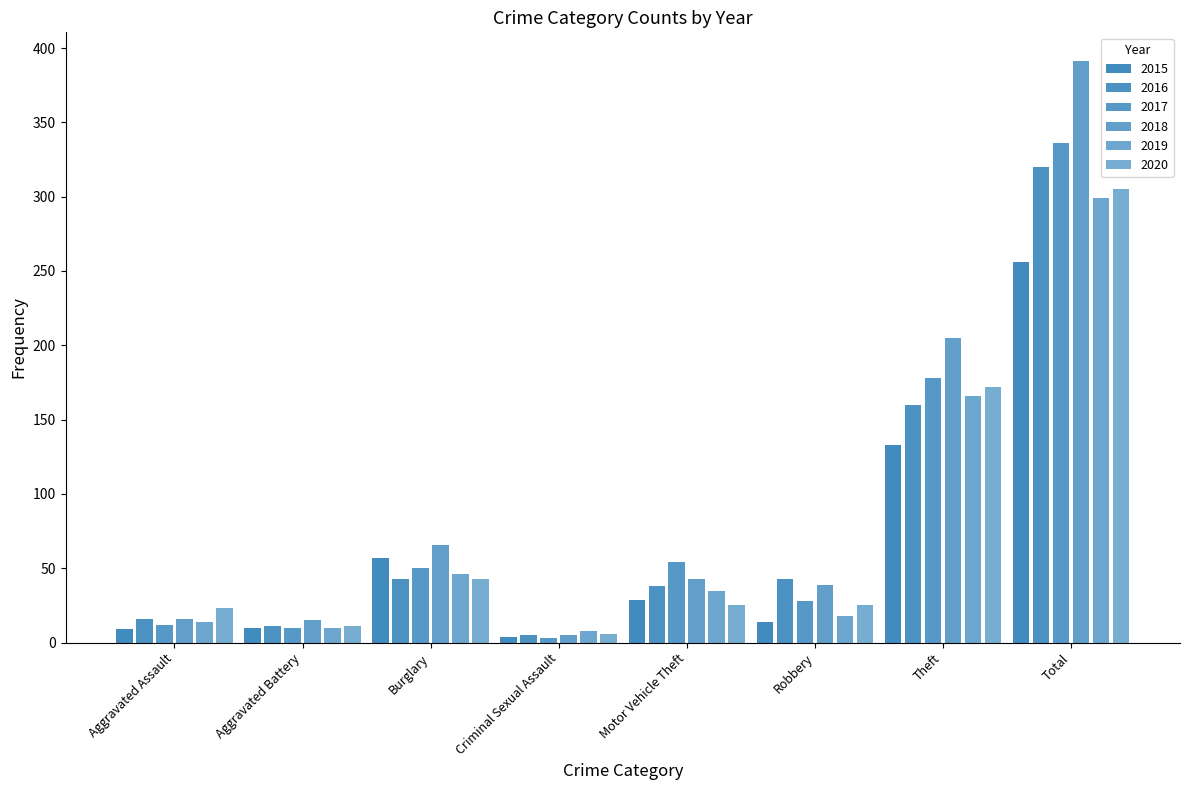

Count the number of categories in the chart.

8